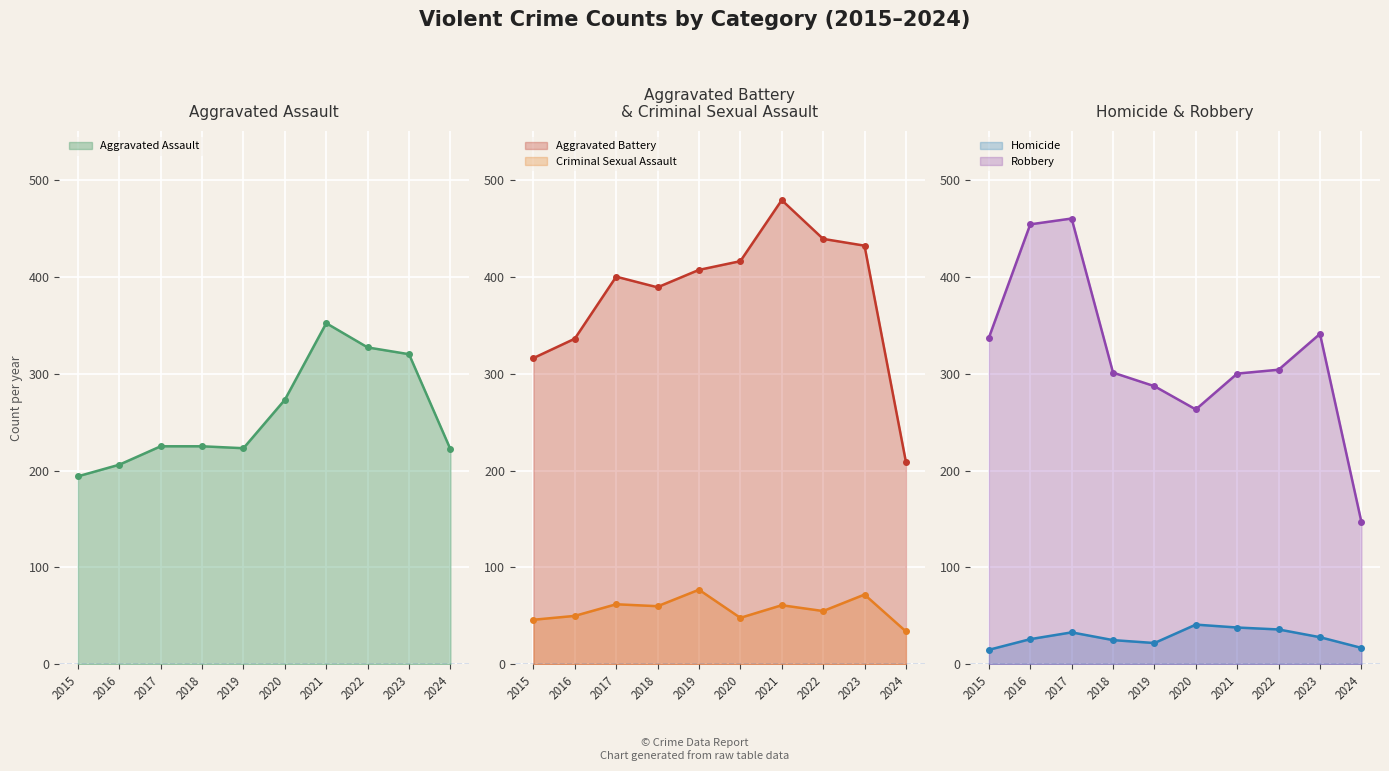

What is the sum of all Aggravated Battery values?

3823